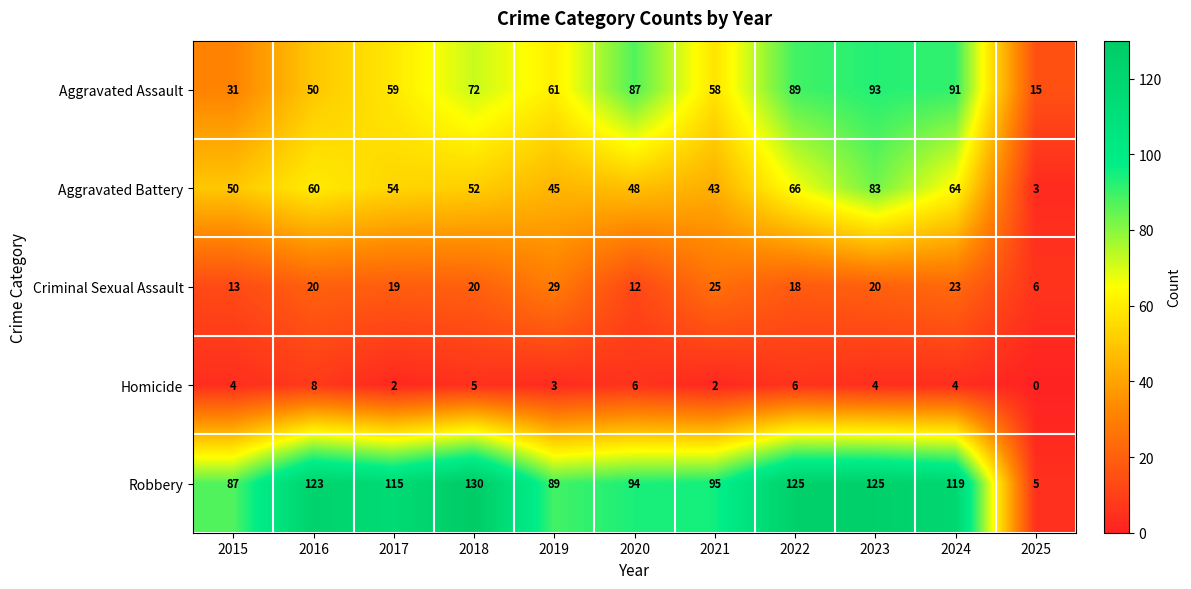

At which category is the sum across all series the highest?

2023